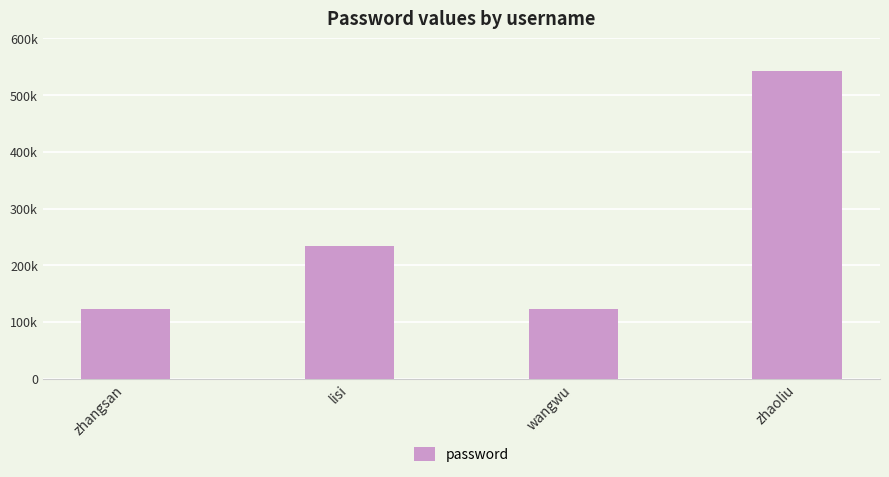

Approximately how many times larger is the value at lisi compared to zhangsan?

1.9